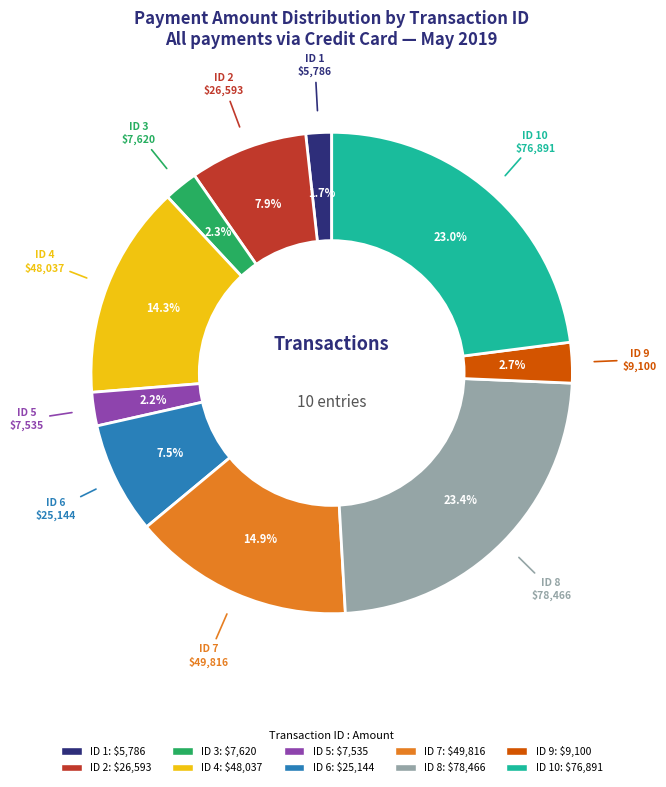

Is there any slice that represents more than half of the pie?

No